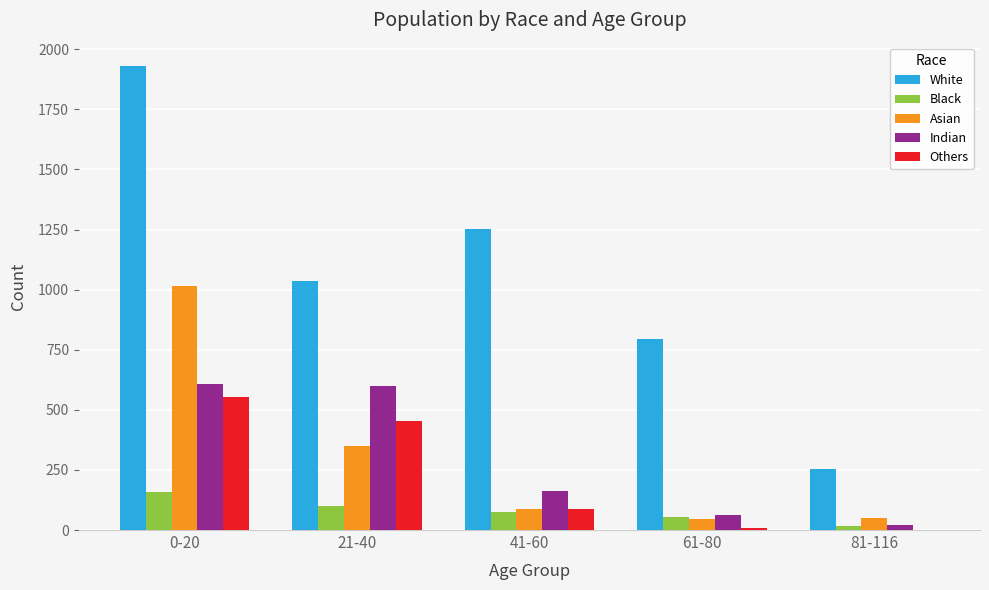

What is the highest value of the Asian series?

1017